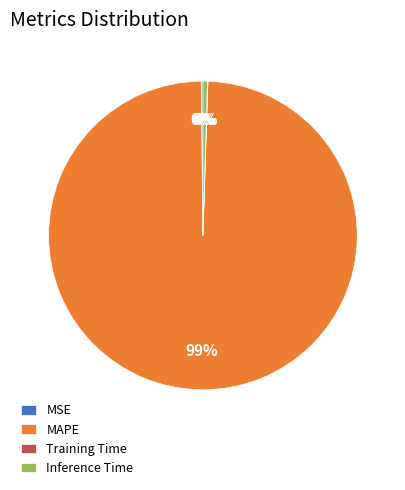

Is it true that MAPE is 99% of the pie?

True